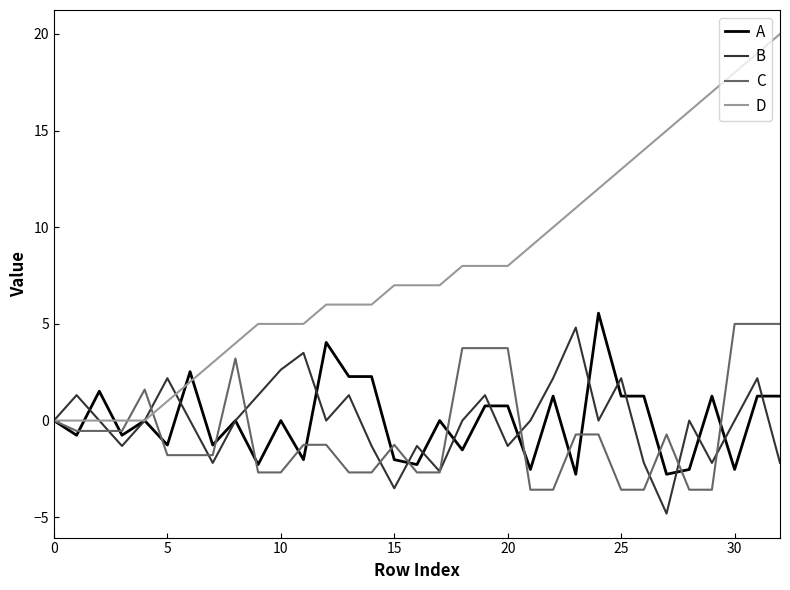

What is the smallest value displayed?

-4.8